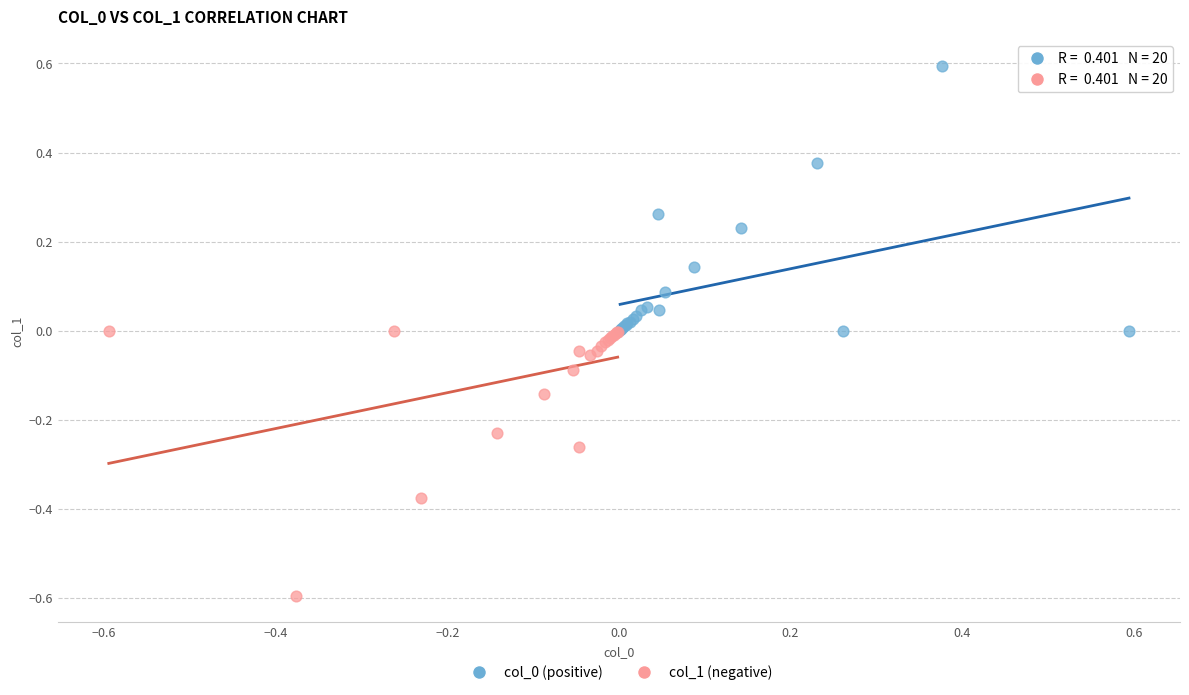

Which series reaches the minimum Y coordinate?

col_1 (negative)